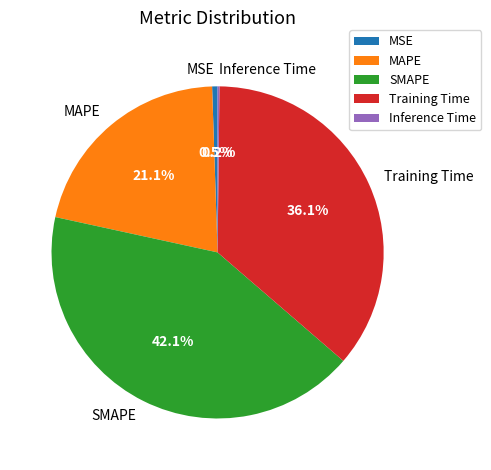

What percentage is the SMAPE slice, to the nearest percent?

42%